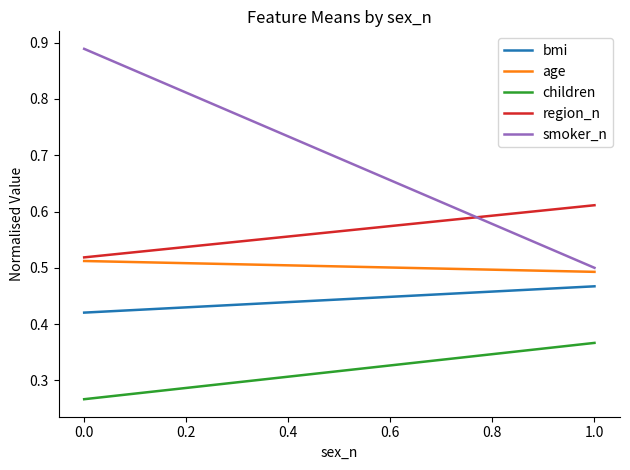

True or false: smoker_n has a value of 0.2 at 1.0.

False